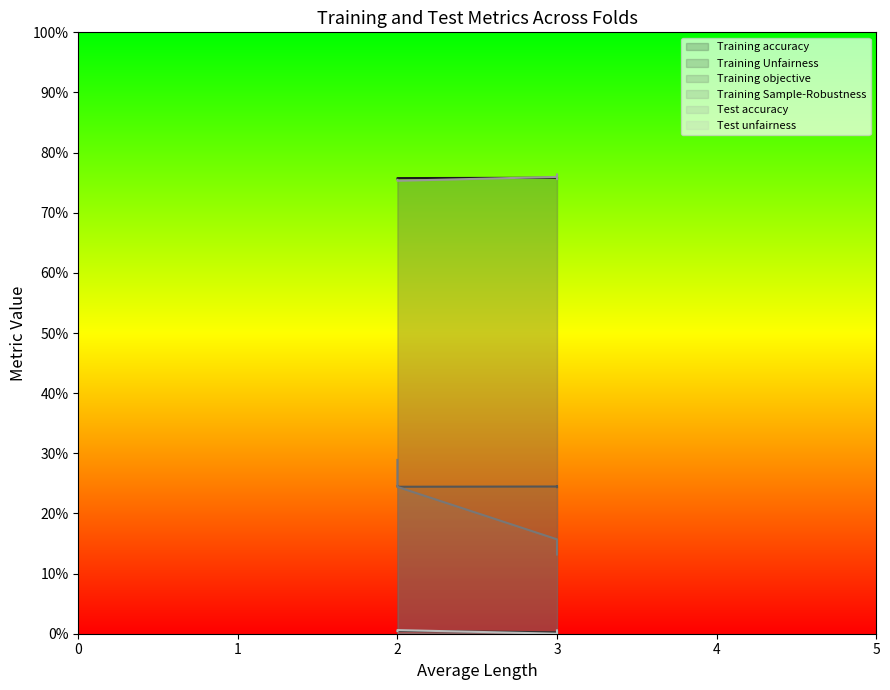

Is it true that Training Unfairness equals 0.0 at Fold 1?

True